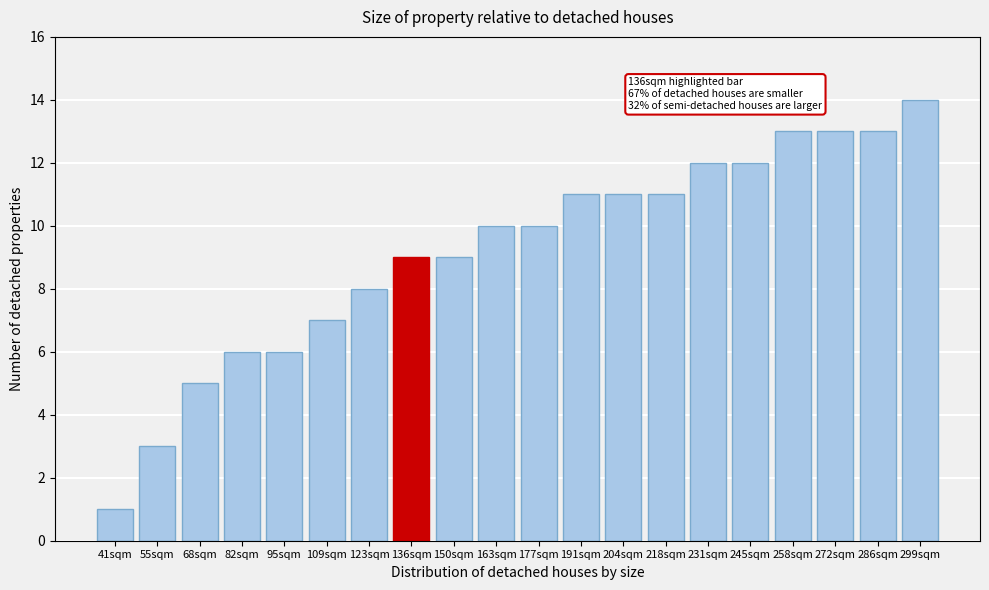

Reading left to right, list all the values displayed in this chart.

1	3	5	6	6	7	8	9	9	10	10	11	11	11	12	12	13	13	13	14